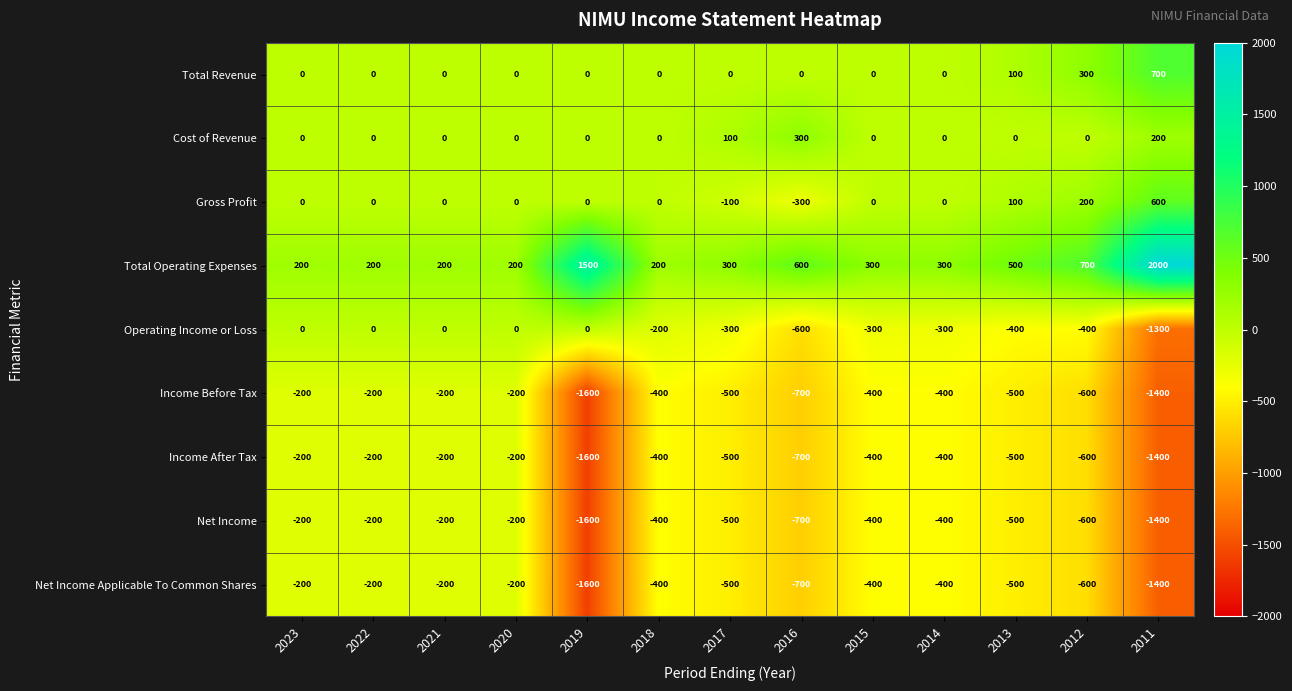

What is the sum of all Income Before Tax values?

-7300